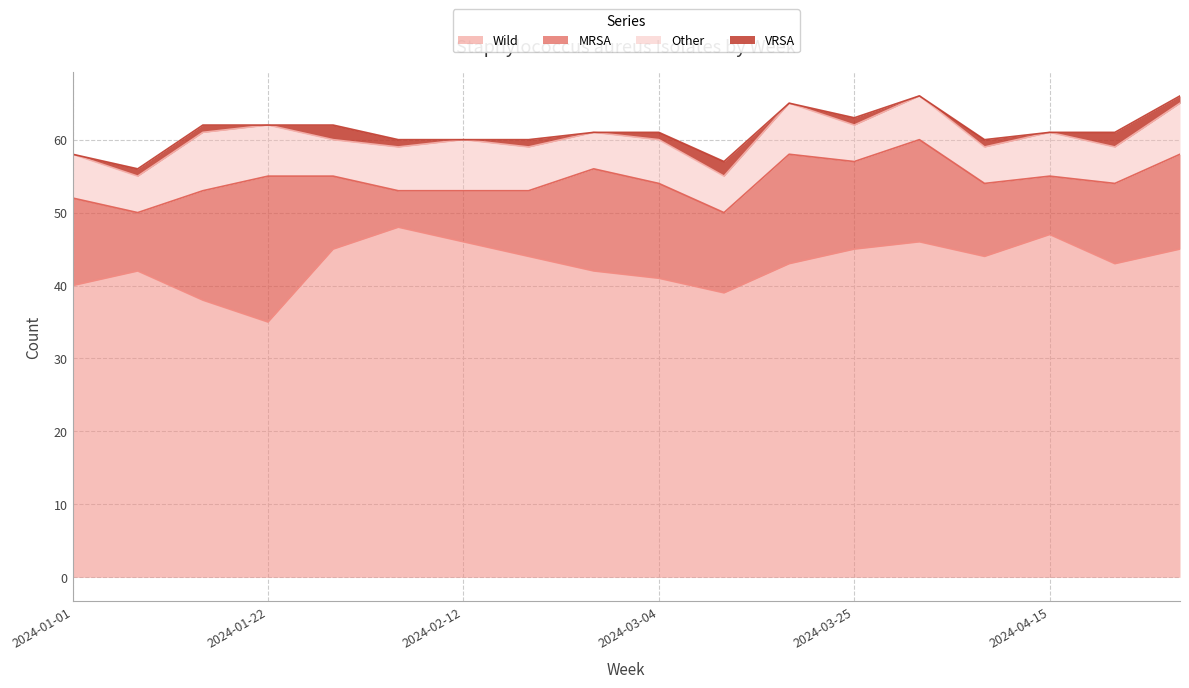

Which series has the largest total across all categories?

Wild